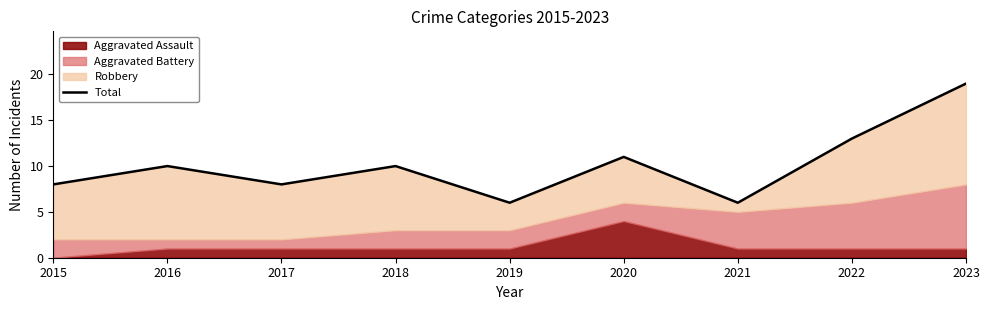

What is the difference between the second highest and second lowest values?

7